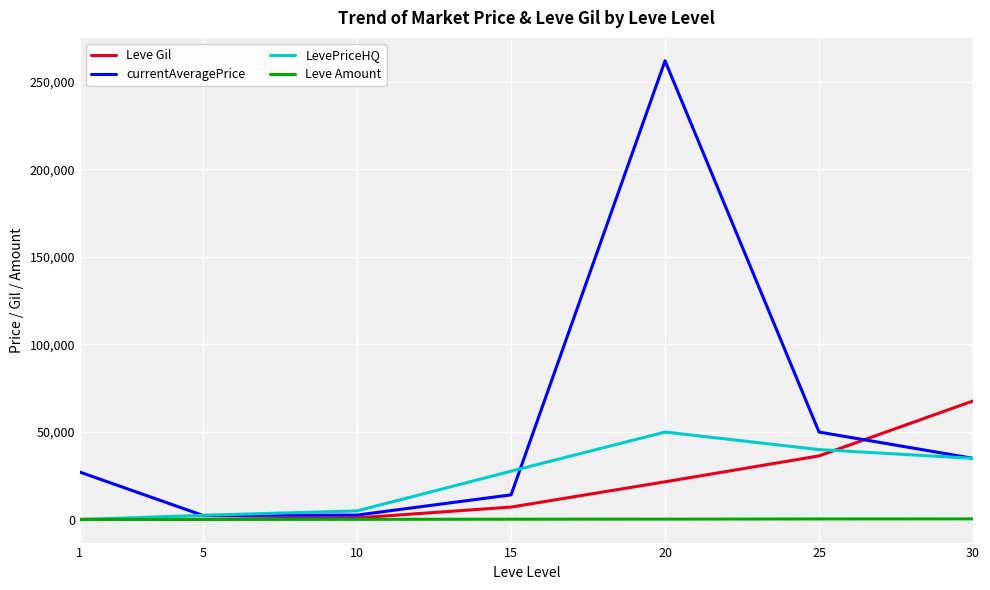

What is the average value of the LevePriceHQ series?

22875